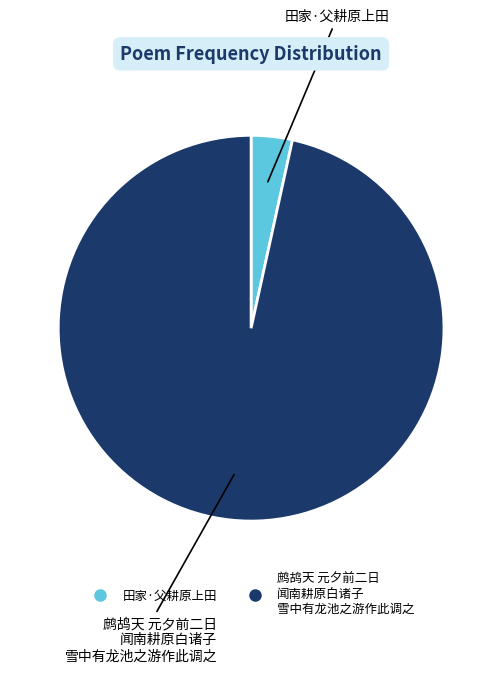

Does any single category account for the majority?

Yes